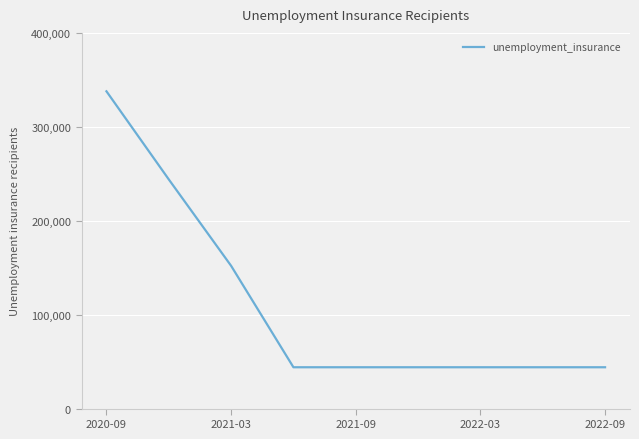

Reading left to right, what are all the values shown in this chart?

337800	244000	152000	44000	44000	44000	44000	44000	44000